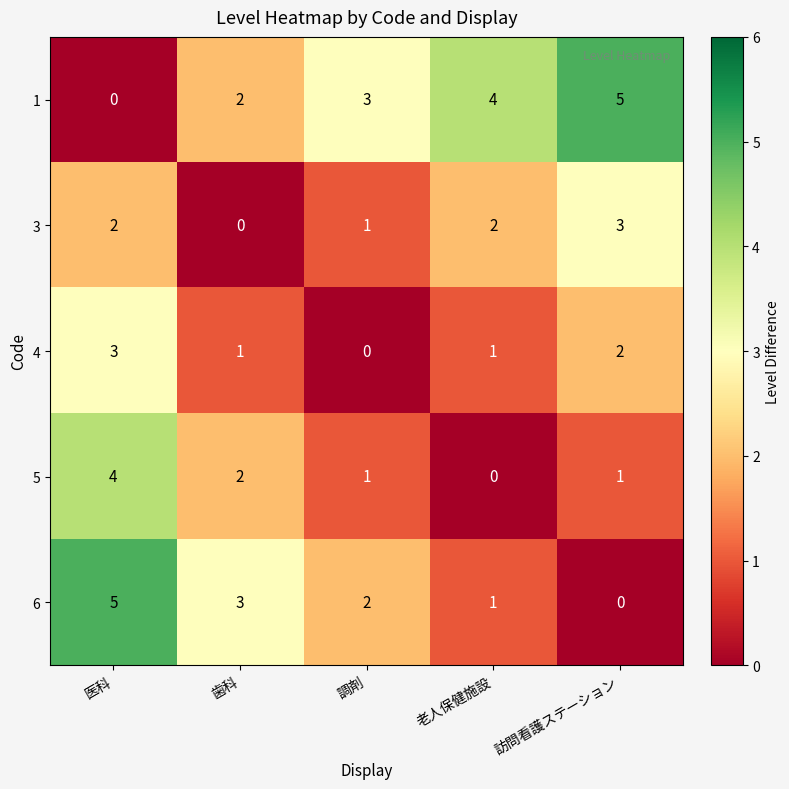

What is the total value across all series at 訪問看護ステーション?

11